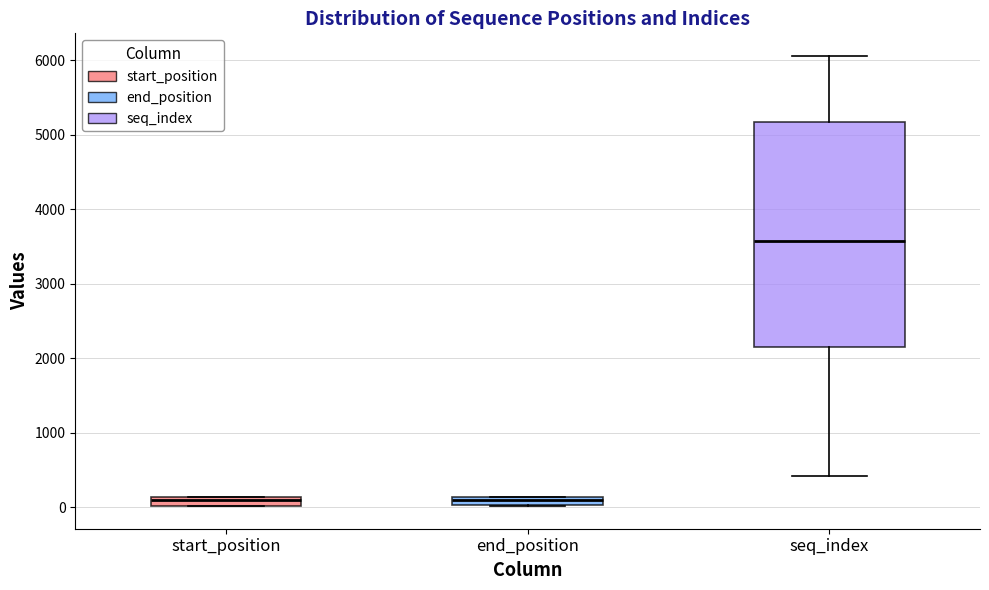

Which box has the highest median line?

seq_index